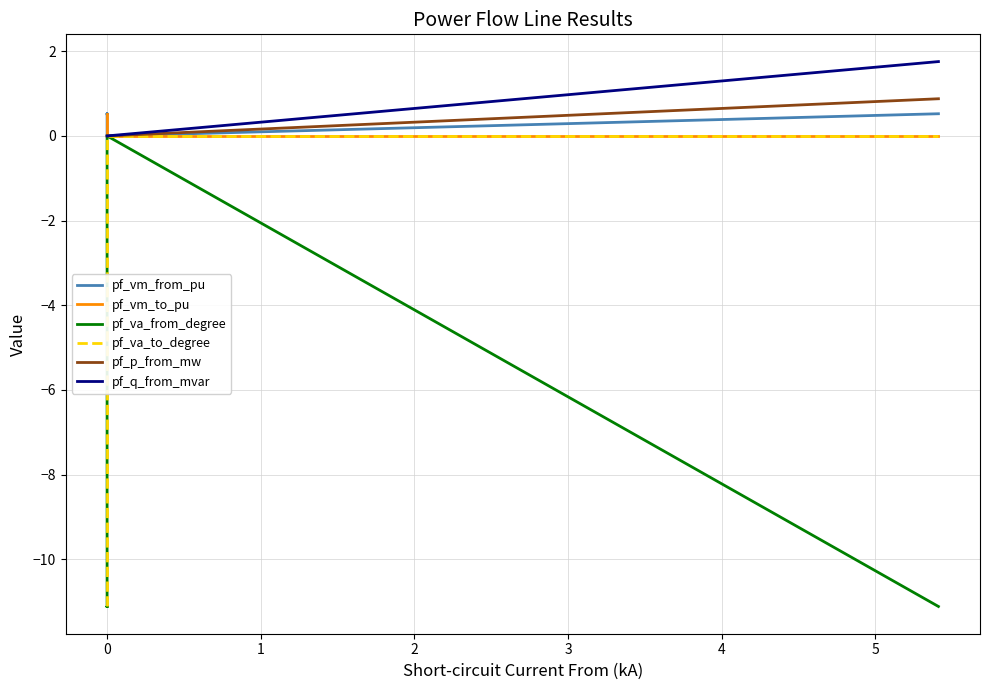

The value of pf_vm_from_pu at 0 is 0.3. True or false?

False